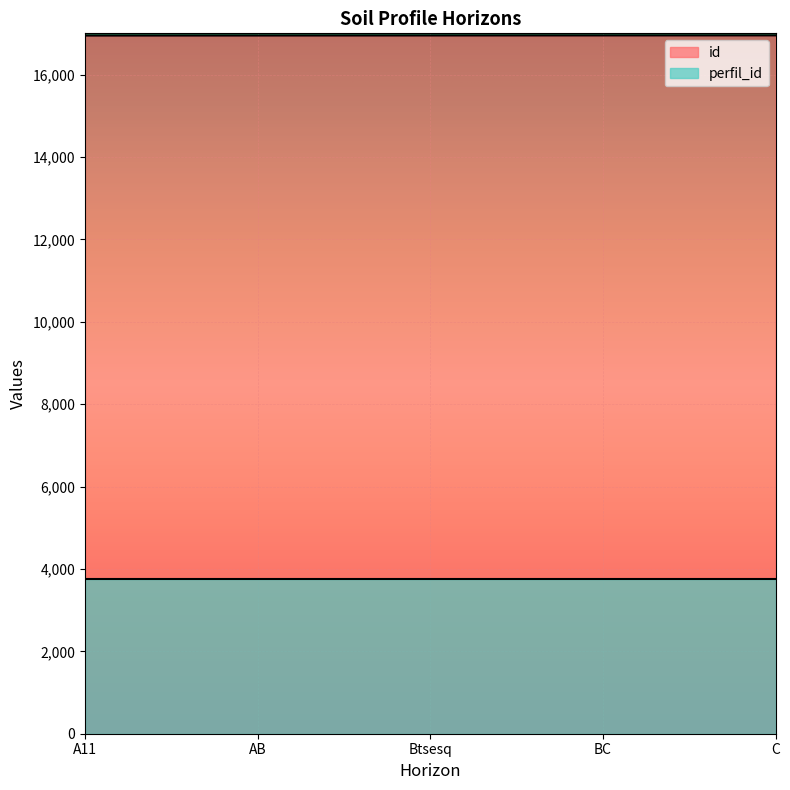

Reading left to right, transcribe all the data shown in this chart.

A11=16945	AB=16946	Btsesq=16947	BC=16948	C=16949